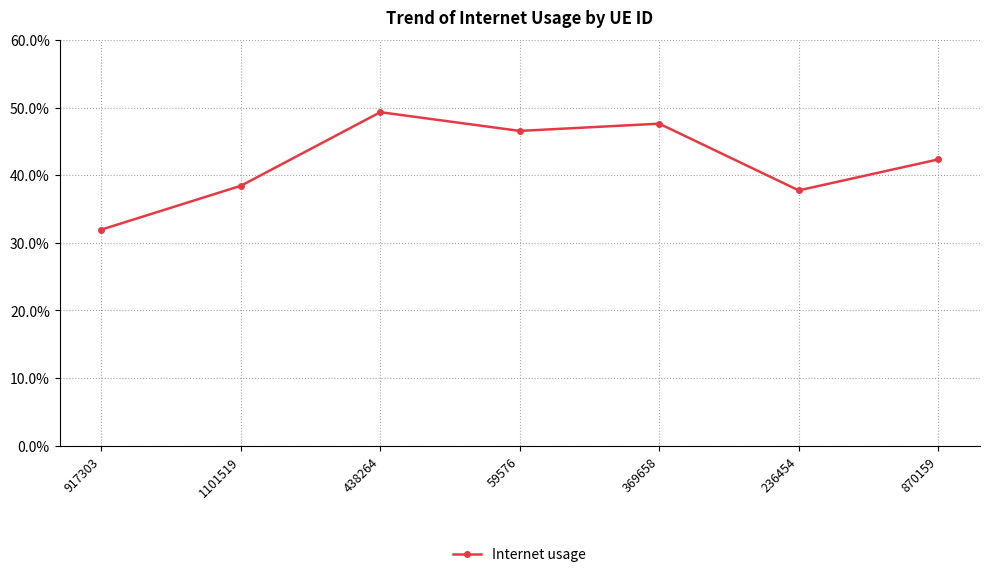

At which label is the value closest to 0?

917303